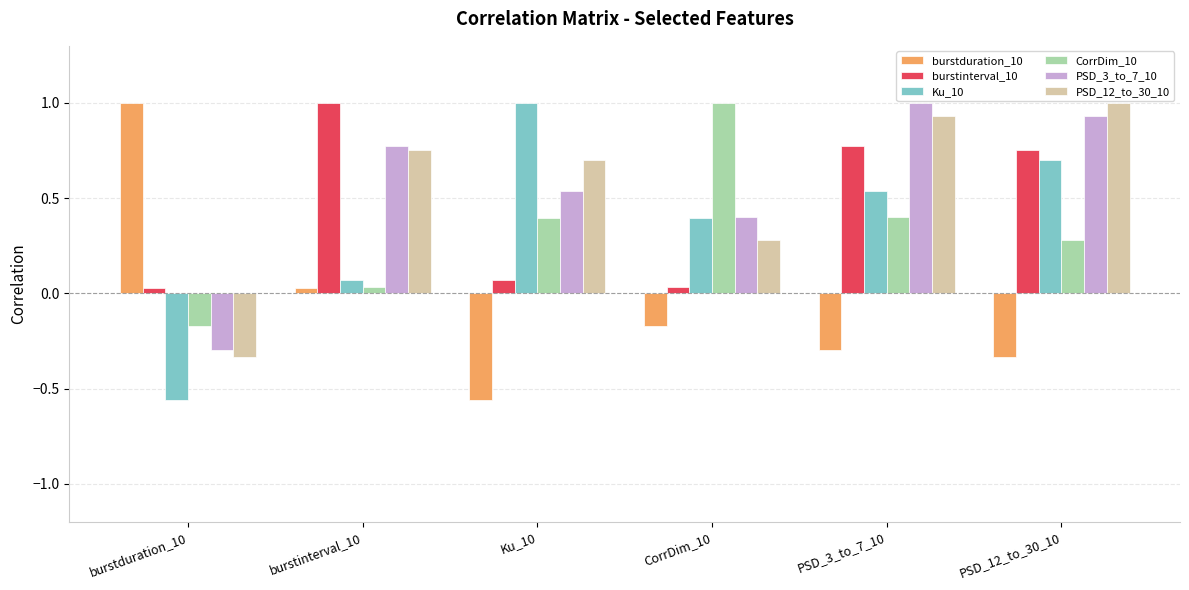

Rank the series at Ku_10 from lowest to highest value.

burstduration_10, burstinterval_10, CorrDim_10, PSD_3_to_7_10, PSD_12_to_30_10, Ku_10